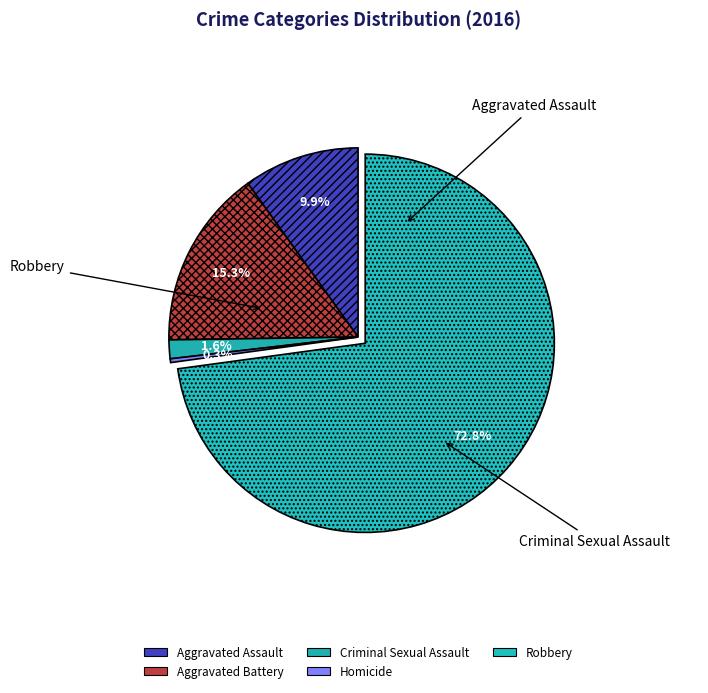

Does any single category account for the majority?

Yes